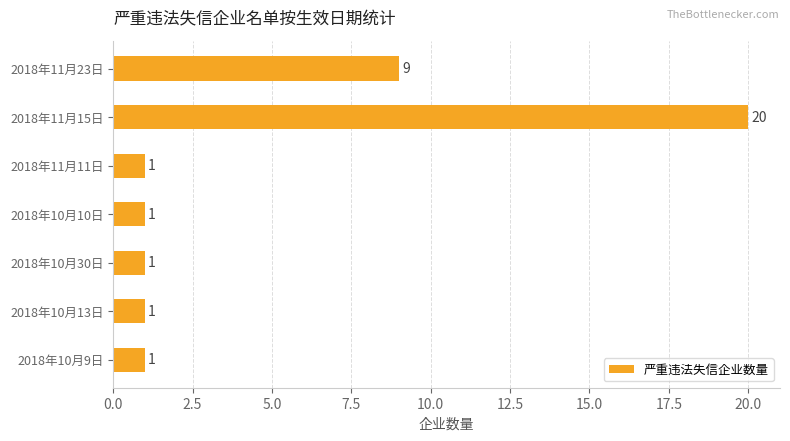

How many series are shown in this chart?

1